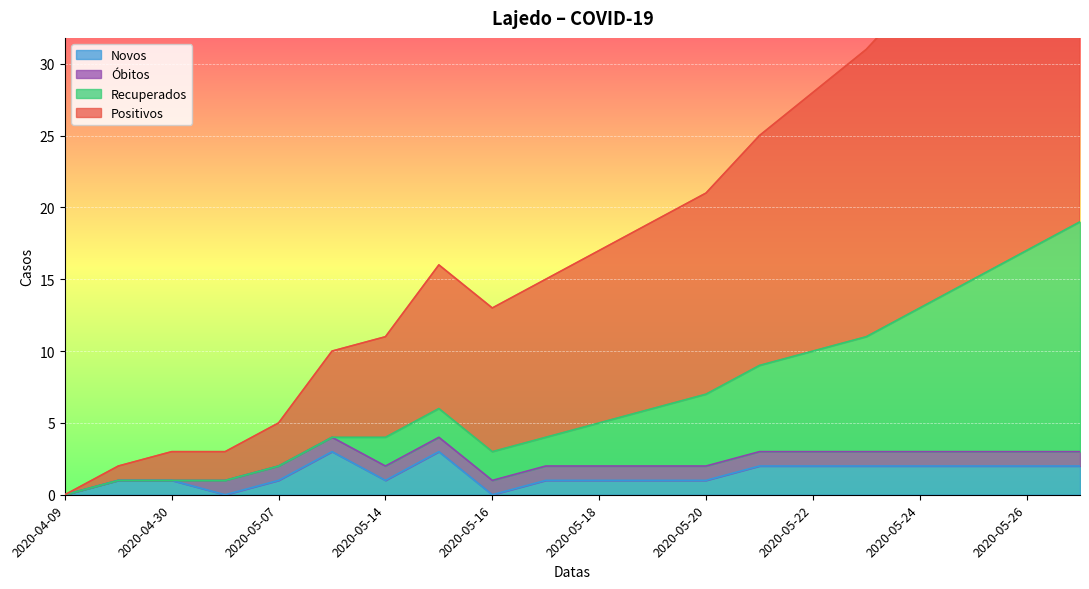

What is the difference between the Novos values at 2020-05-19 and 2020-05-01?

1